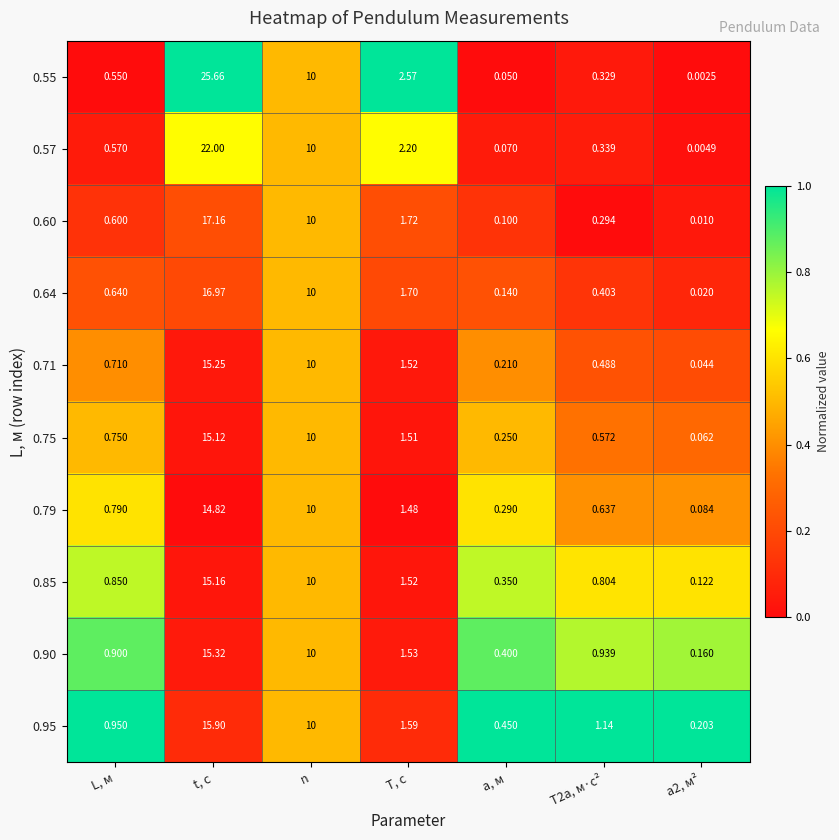

What is the difference between the highest and lowest values at t, с?

10.8